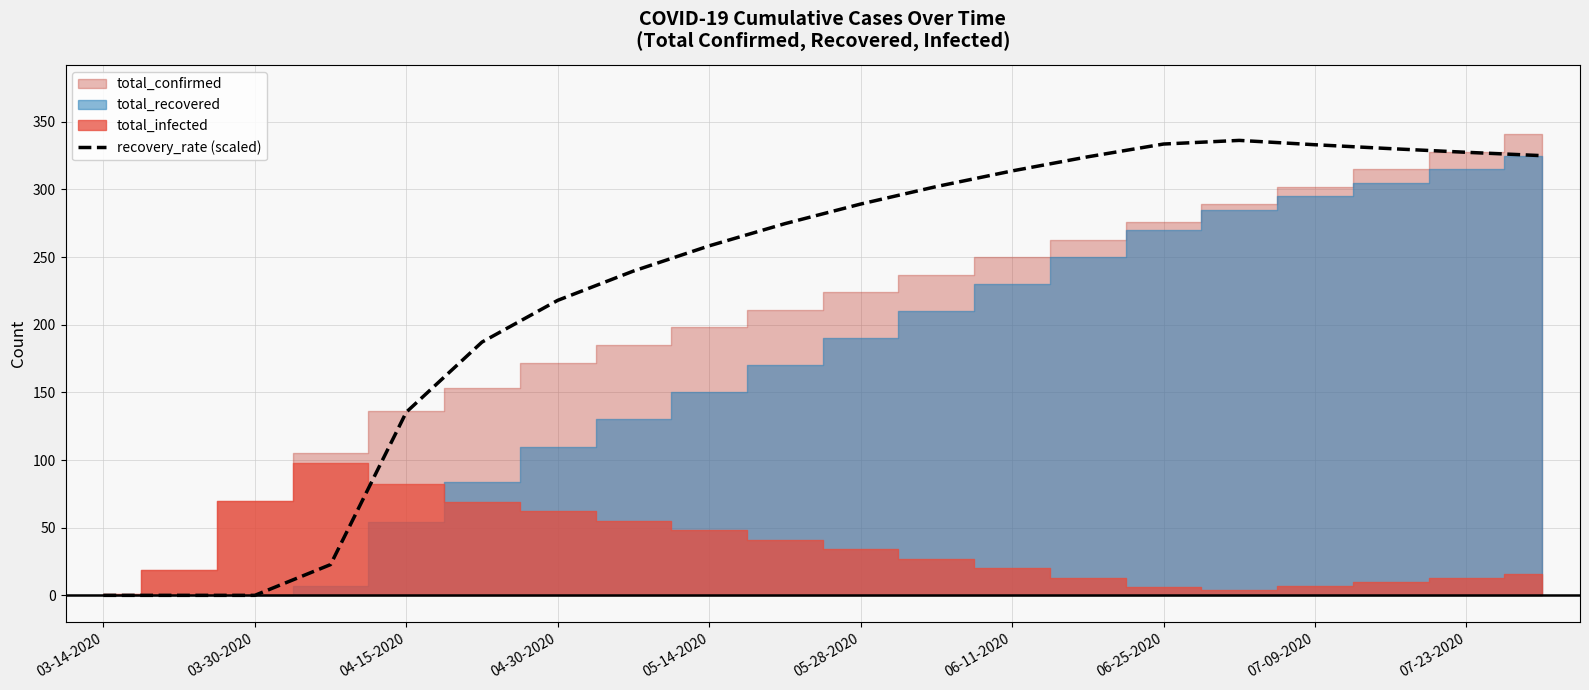

Reading left to right, extract all data points from this chart.

0.0	0.0	0.0	22.7	135.4	187.2	218.1	239.7	258.3	274.7	289.2	302.2	313.7	324.2	333.6	336.3	333.1	330.2	327.5	325.0